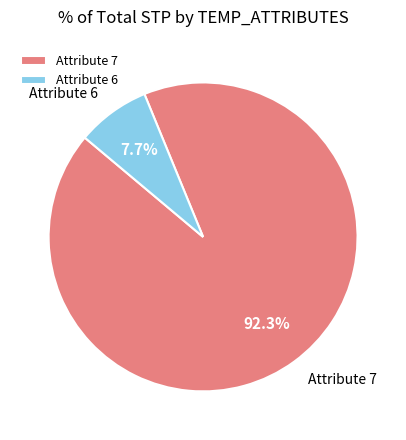

What percentage is NOT represented by Attribute 7?

7.7%